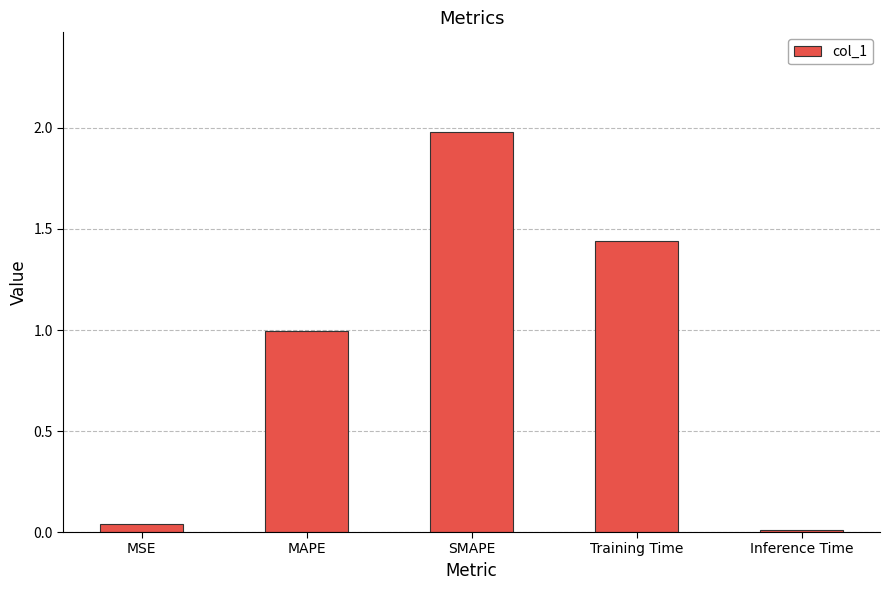

Which category has the highest value across all series?

SMAPE